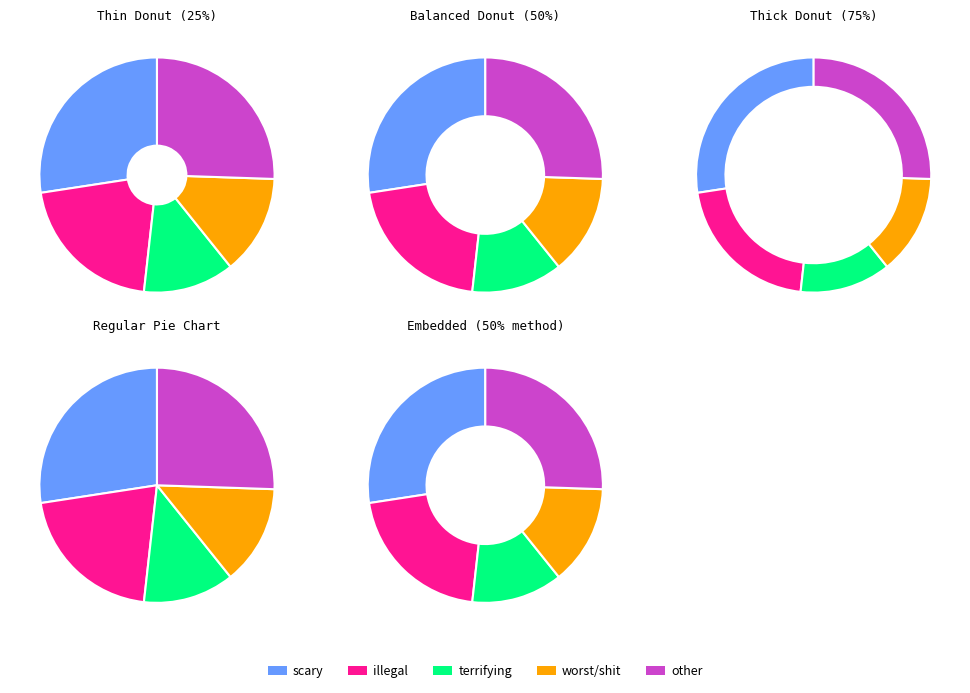

The scary slice represents 27% of the pie. True or false?

True